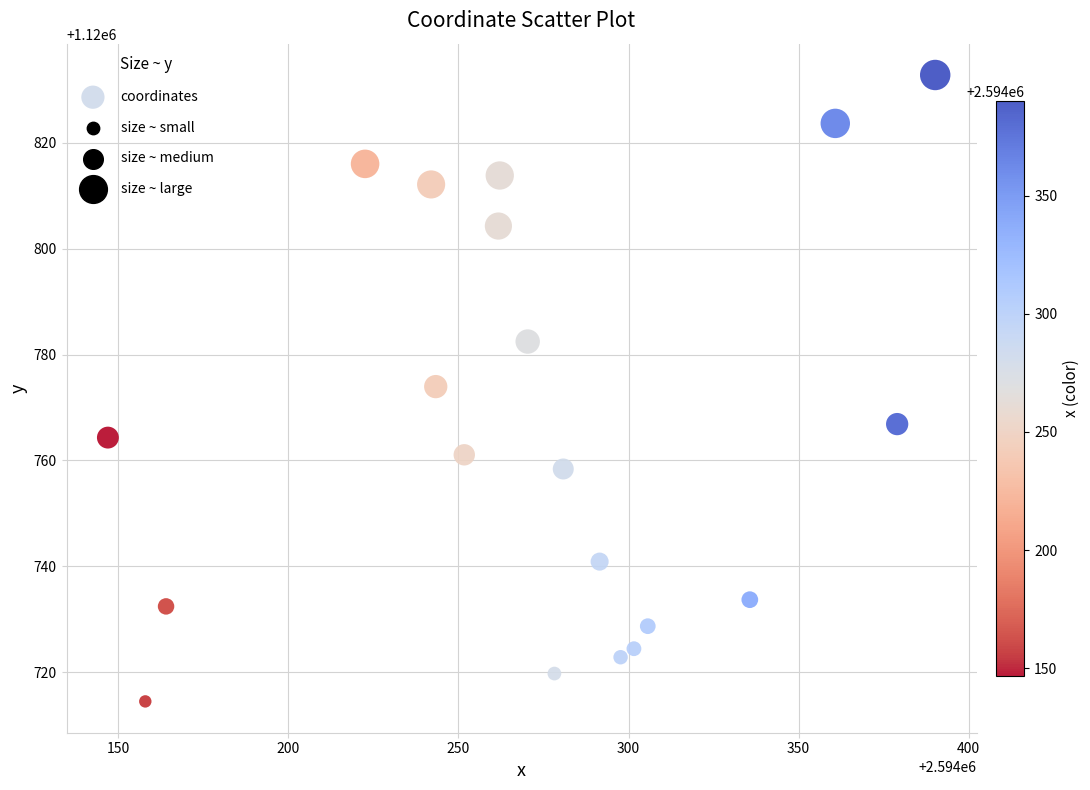

What is the range of Y values (max minus min)?

118.3